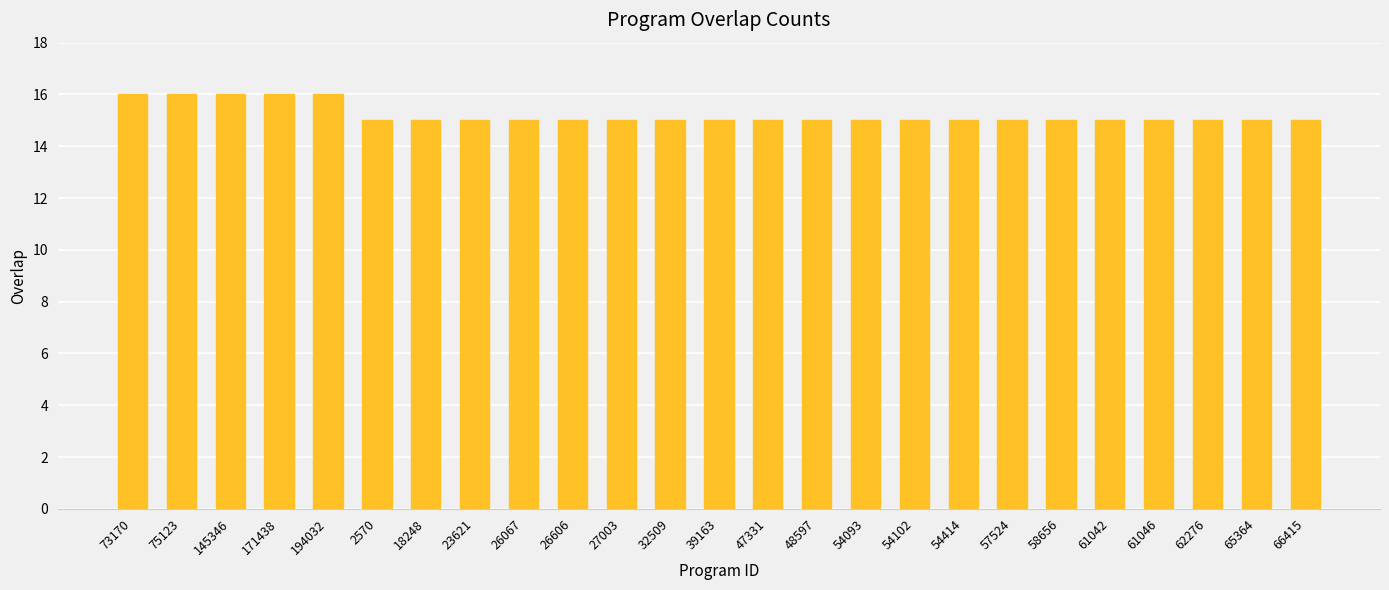

Reading left to right, what are all the values shown in this chart?

73170=16	75123=16	145346=16	171438=16	194032=16	2570=15	18248=15	23621=15	26067=15	26606=15	27003=15	32509=15	39163=15	47331=15	48597=15	54093=15	54102=15	54414=15	57524=15	58656=15	61042=15	61046=15	62276=15	65364=15	66415=15